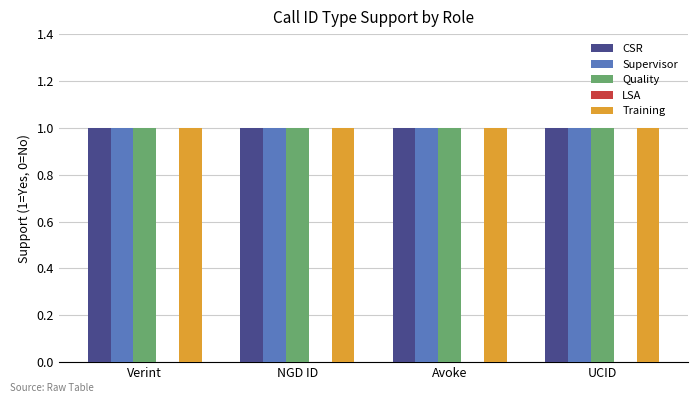

Rank the series by their maximum value, from highest to lowest.

CSR, Supervisor, Quality, Training, LSA